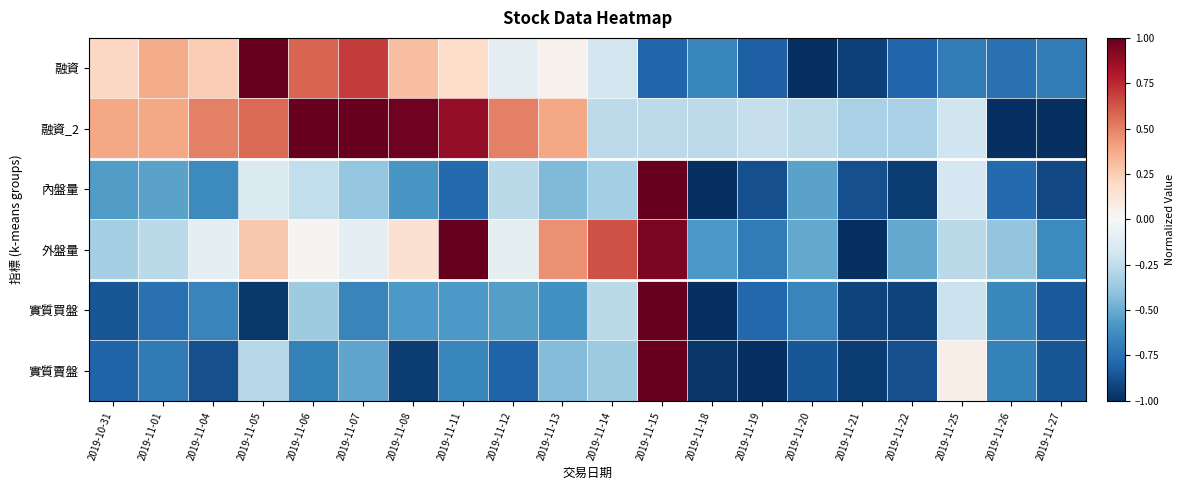

How many categories are shown in the chart?

20